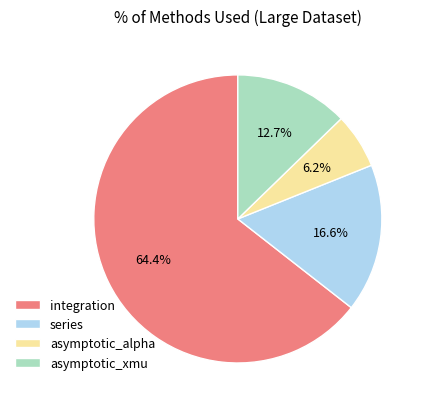

To the nearest percent, what is the difference between the integration and asymptotic_xmu slice percentages?

52%